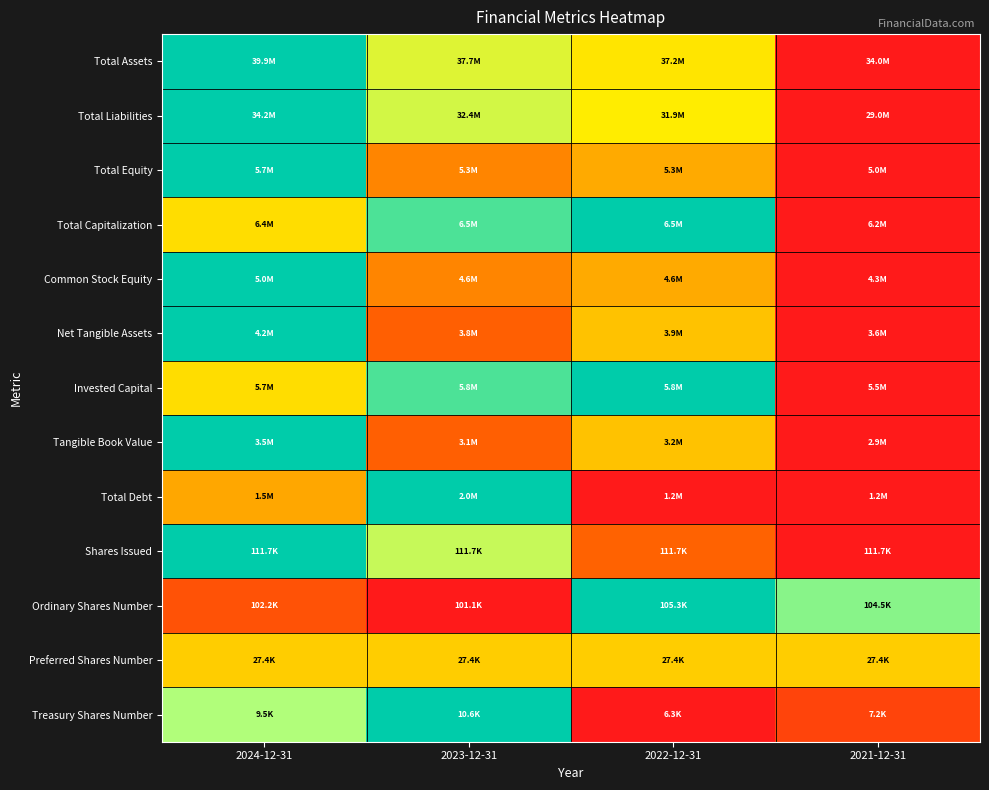

Reading left to right, list all the values displayed in this chart.

Total Assets: 2024-12-31=1.0	2023-12-31=0.6	2022-12-31=0.5	2021-12-31=0.0
Total Liabilities: 2024-12-31=1.0	2023-12-31=0.7	2022-12-31=0.5	2021-12-31=0.0
Total Equity: 2024-12-31=1.0	2023-12-31=0.4	2022-12-31=0.5	2021-12-31=0.0
Total Capitalization: 2024-12-31=0.5	2023-12-31=0.9	2022-12-31=1.0	2021-12-31=0.0
Common Stock Equity: 2024-12-31=1.0	2023-12-31=0.4	2022-12-31=0.5	2021-12-31=0.0
Net Tangible Assets: 2024-12-31=1.0	2023-12-31=0.3	2022-12-31=0.5	2021-12-31=0.0
Invested Capital: 2024-12-31=0.5	2023-12-31=0.9	2022-12-31=1.0	2021-12-31=0.0
Tangible Book Value: 2024-12-31=1.0	2023-12-31=0.3	2022-12-31=0.5	2021-12-31=0.0
Total Debt: 2024-12-31=0.4	2023-12-31=1.0	2022-12-31=0.0	2021-12-31=0.0
Shares Issued: 2024-12-31=1.0	2023-12-31=0.7	2022-12-31=0.3	2021-12-31=0.0
Ordinary Shares Number: 2024-12-31=0.3	2023-12-31=0.0	2022-12-31=1.0	2021-12-31=0.8
Preferred Shares Number: 2024-12-31=0.5	2023-12-31=0.5	2022-12-31=0.5	2021-12-31=0.5
Treasury Shares Number: 2024-12-31=0.7	2023-12-31=1.0	2022-12-31=0.0	2021-12-31=0.2